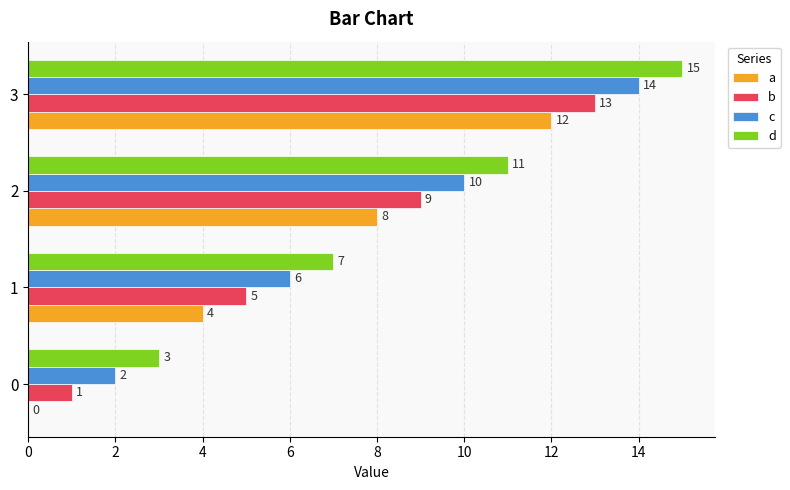

What value does the c series have at 1?

6